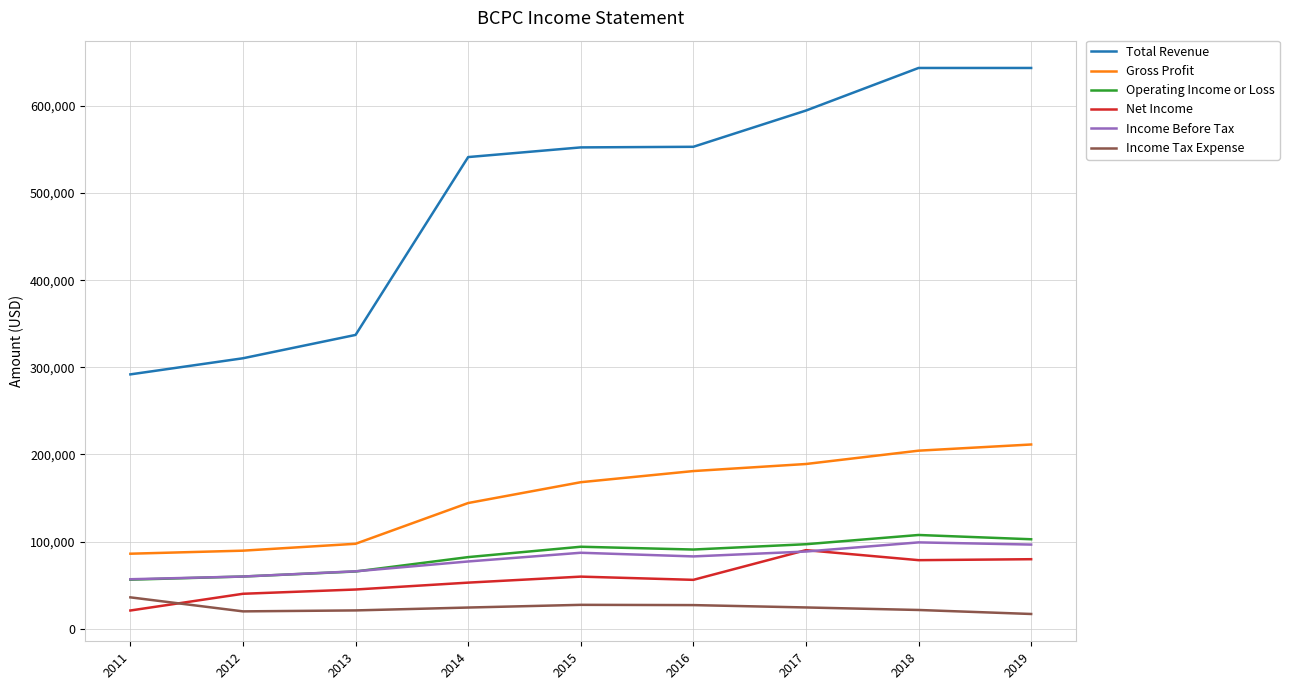

True or false: Income Tax Expense and Operating Income or Loss cross at least once.

False